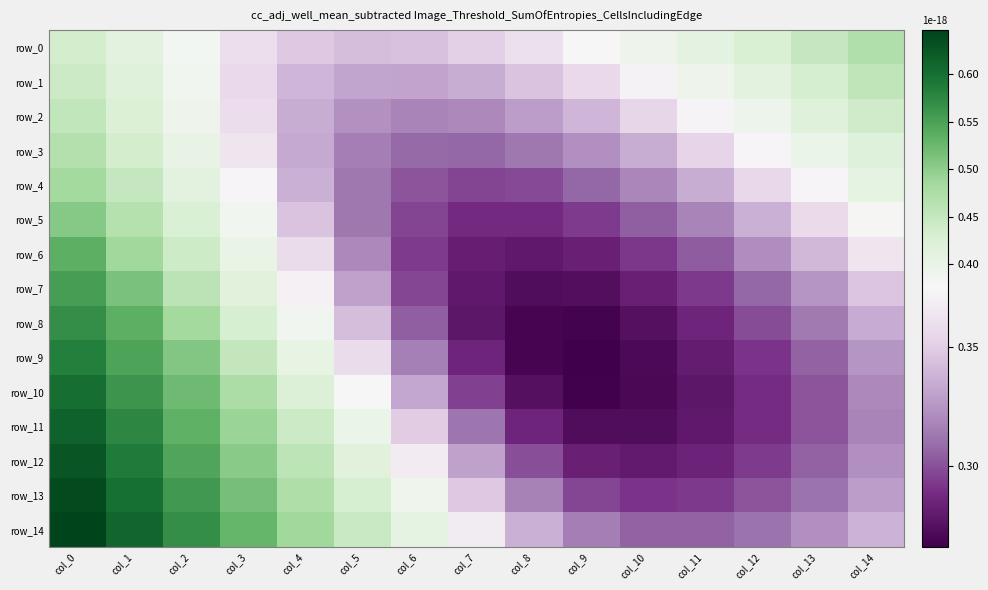

What is the difference between the highest and lowest values at col_3?

0.2